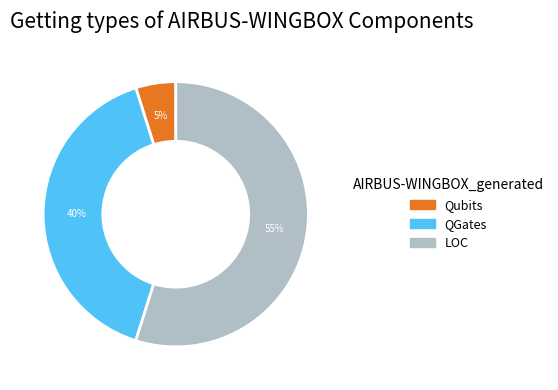

What is the smallest slice in the pie chart?

Qubits